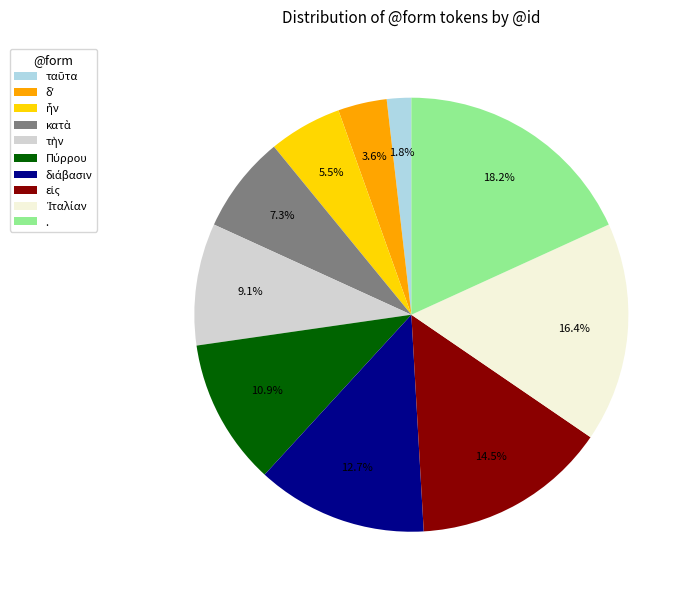

Does any single category account for the majority?

No